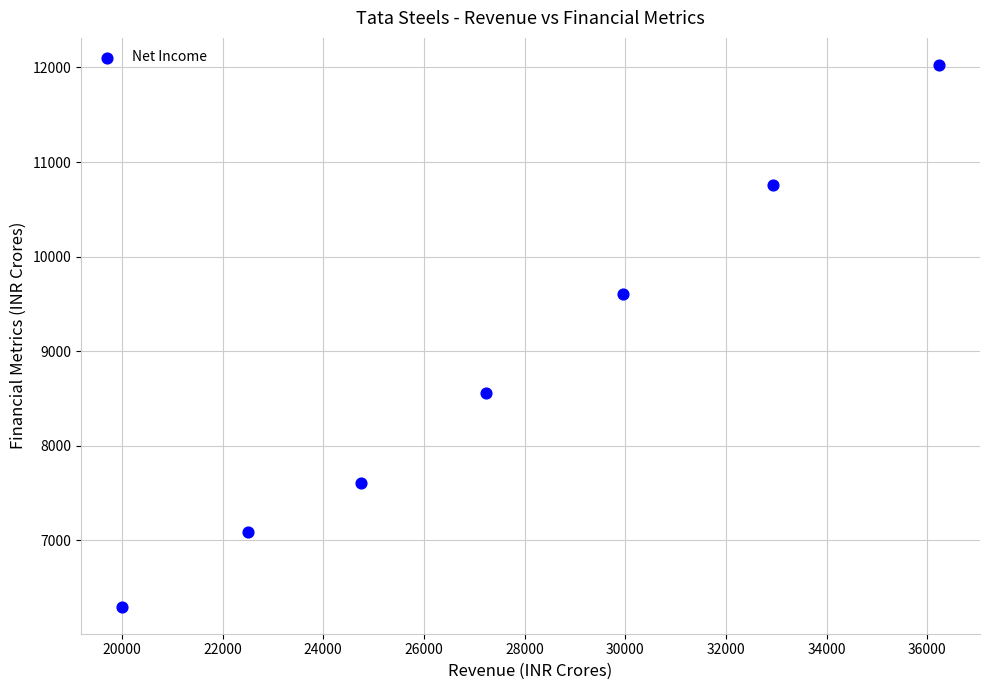

What Y value in the scatter plot is closest to 9163?

9604.8